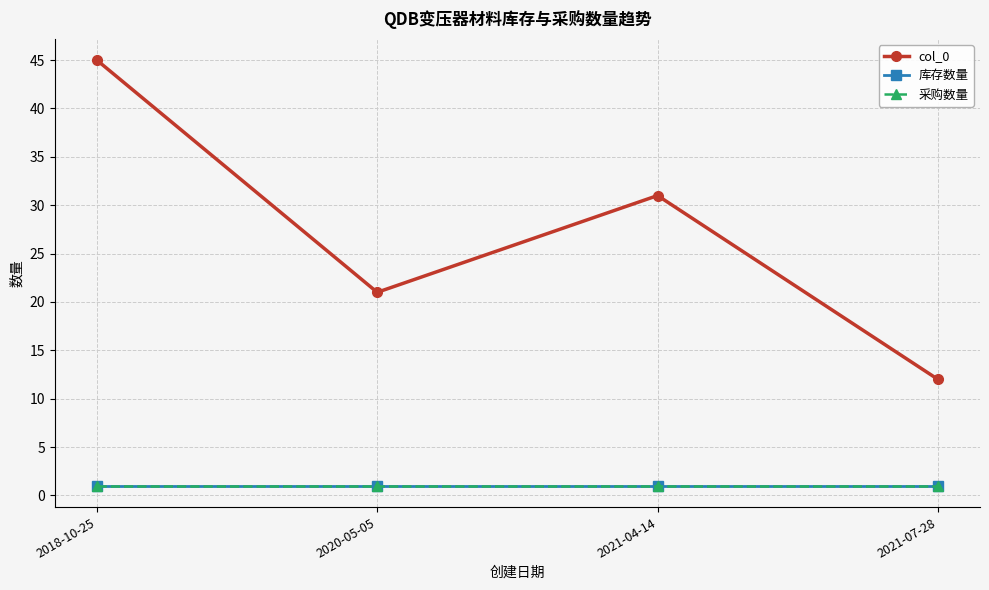

What is the spread (max minus min) of values at 2018-10-25?

44